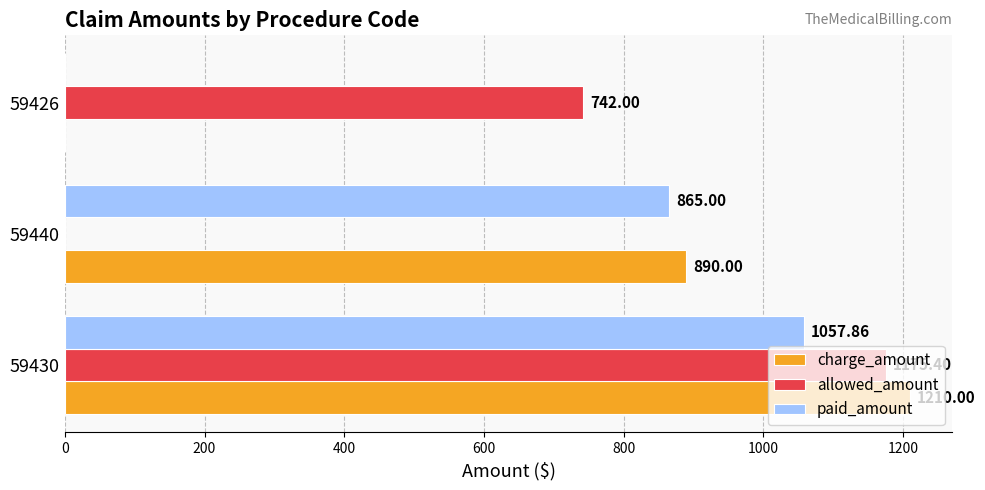

Which series changed the most between 59440 and 59426?

charge_amount